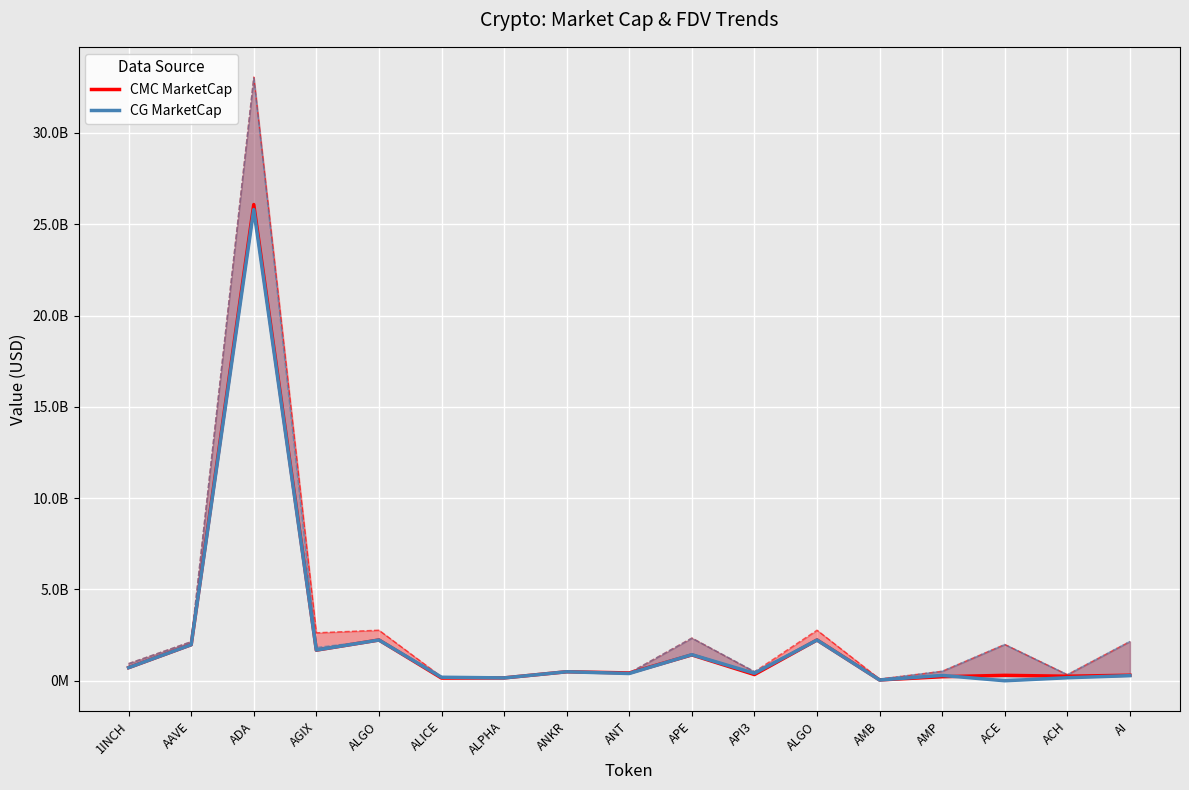

What are all the series names shown in the legend?

CMC MarketCap, CG MarketCap